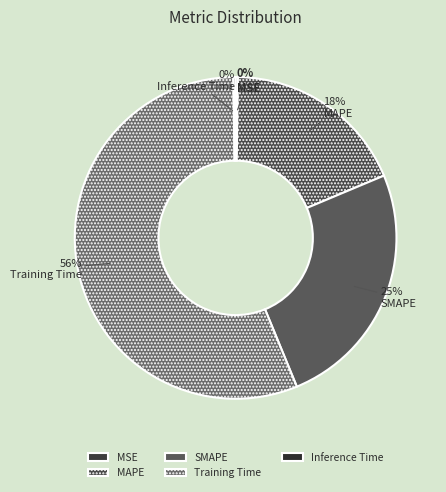

Between MAPE and MSE, which is larger?

MAPE